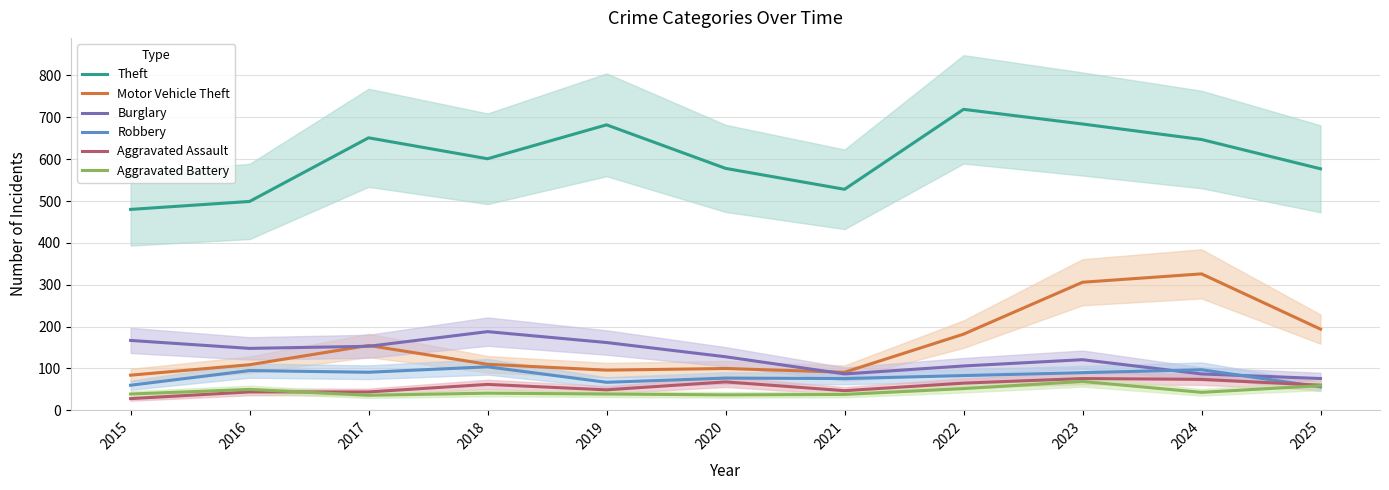

True or false: Theft has a value of 771 at 2021.

False